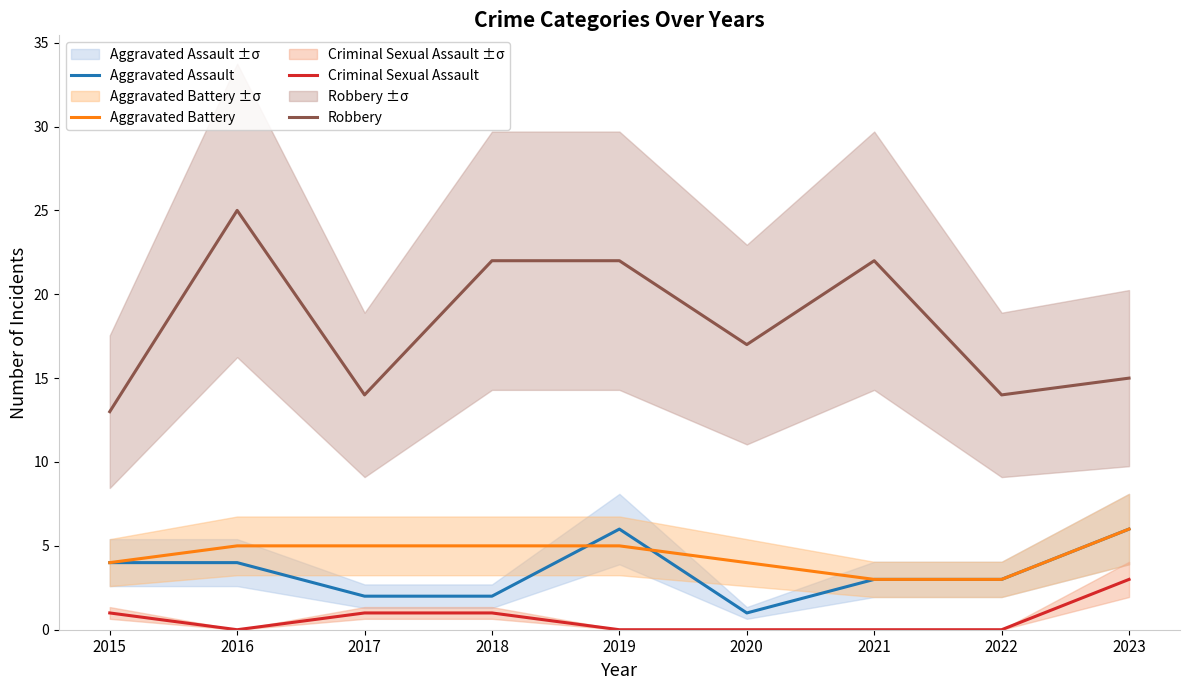

What is the value of the Aggravated Assault point at the 8th from the left?

3